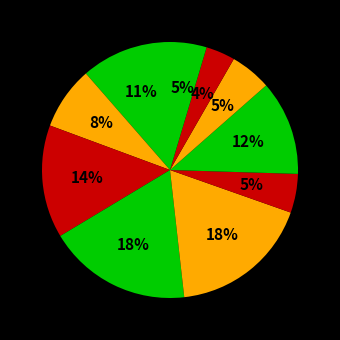

How many slices are in this pie chart?

10